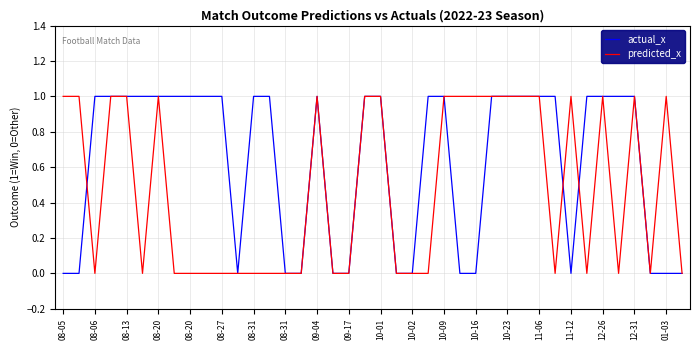

Which series has the largest total across all categories?

actual_x